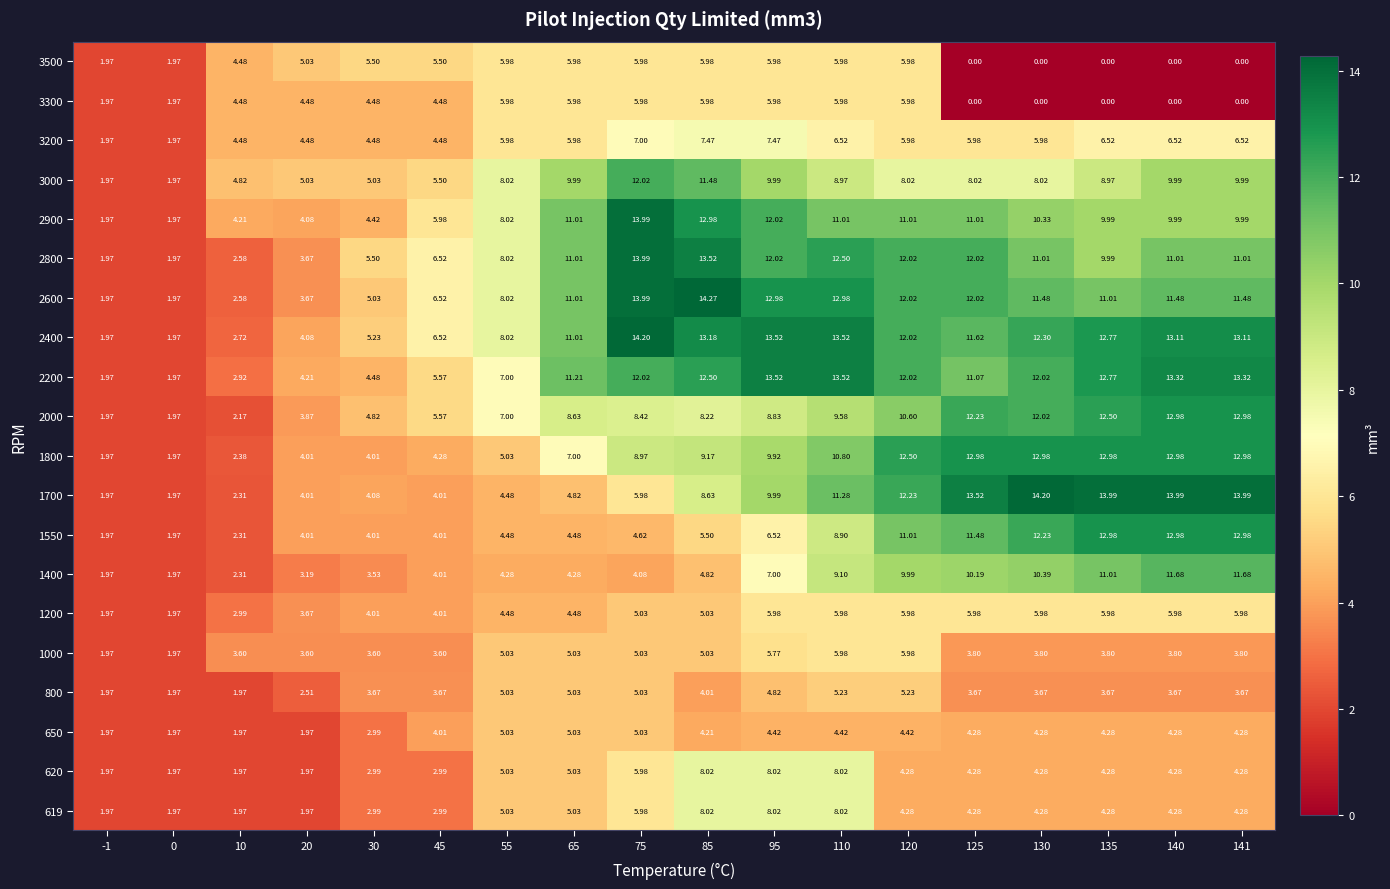

Is the value of 2200 at 45 greater than the value of 619 at 20?

Yes